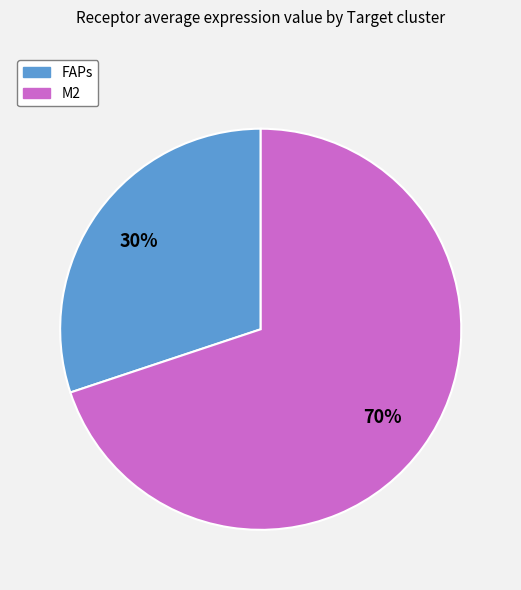

Which category has the biggest portion of the pie?

M2